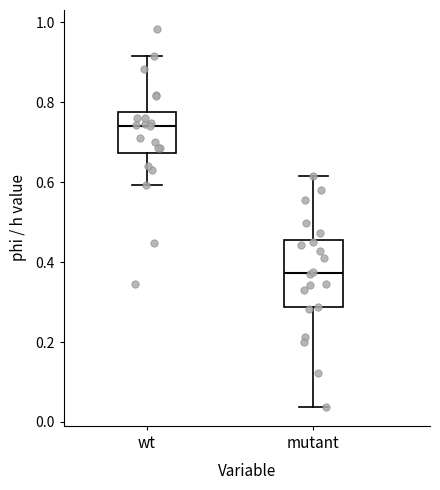

Where is the lower edge of the box for mutant on the y-axis? The values are not printed on the chart, so give them approximately, as read against the axis.

0.28